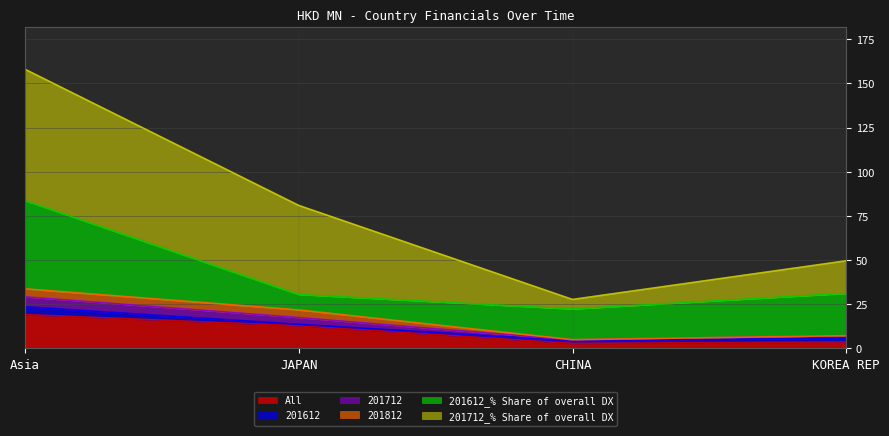

Is it true that 201712_% Share of overall DX equals 28.1 at JAPAN?

False